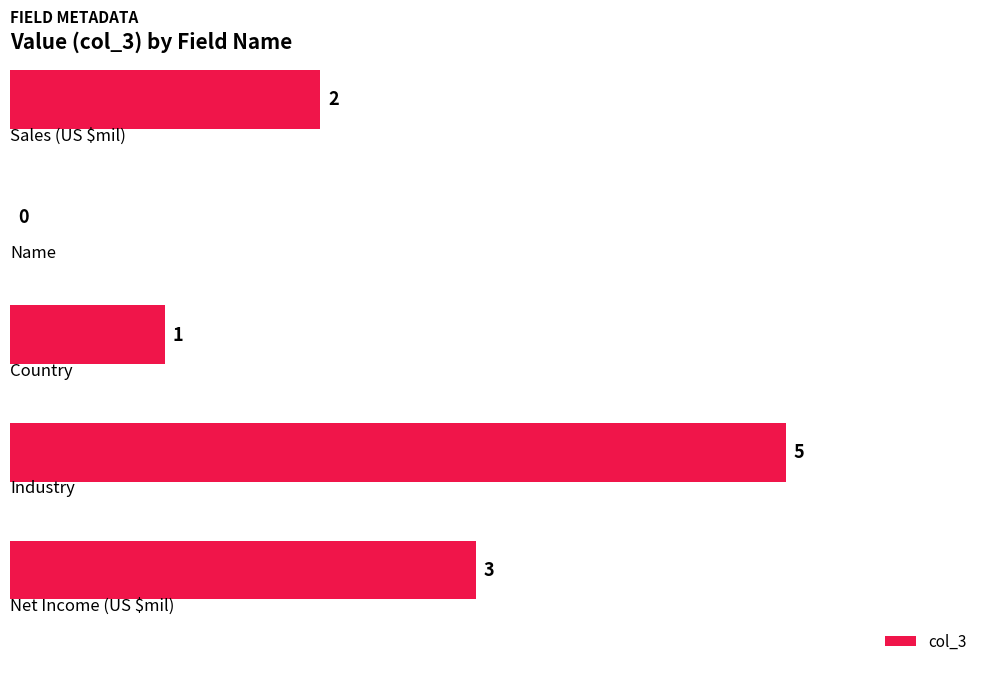

What is the maximum value shown in the chart?

5